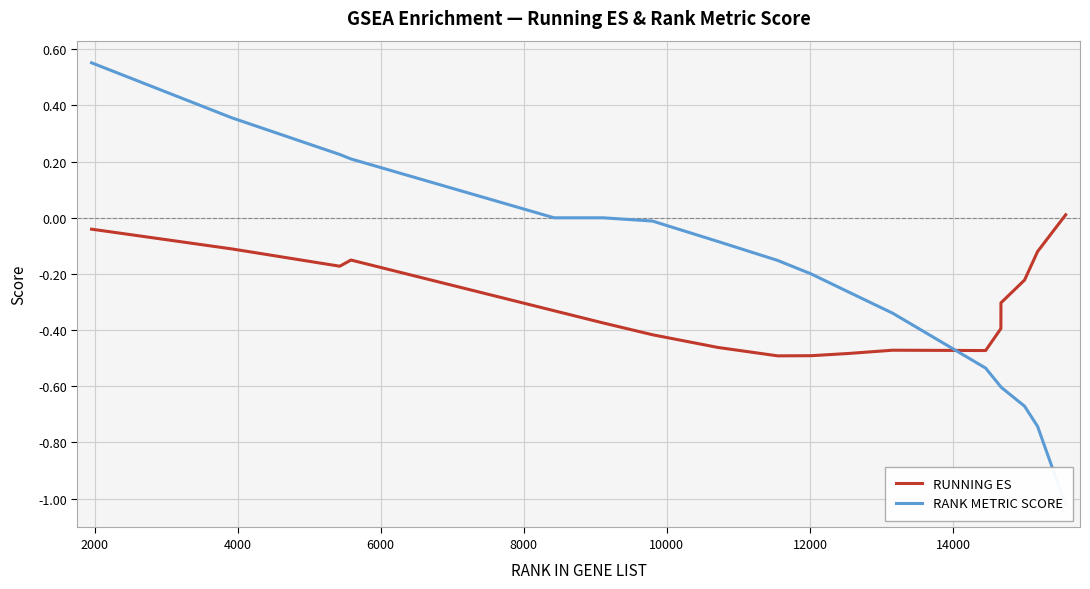

Which series has the widest spread of values?

RANK METRIC SCORE